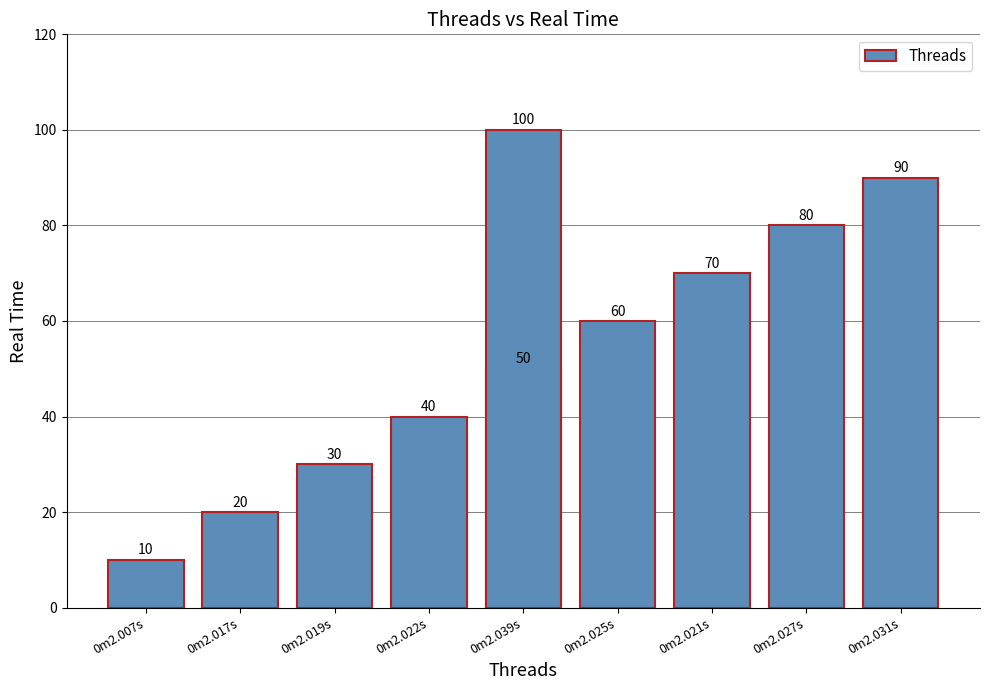

What is the ratio of the value at 0m2.021s to the value at 0m2.007s?

7.0